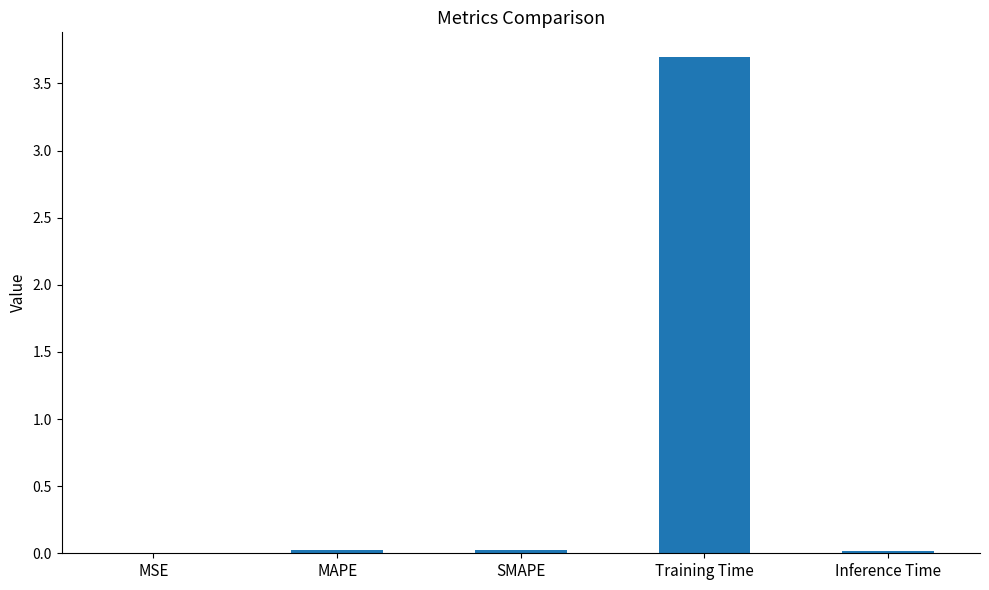

What is the sum of all values?

3.8